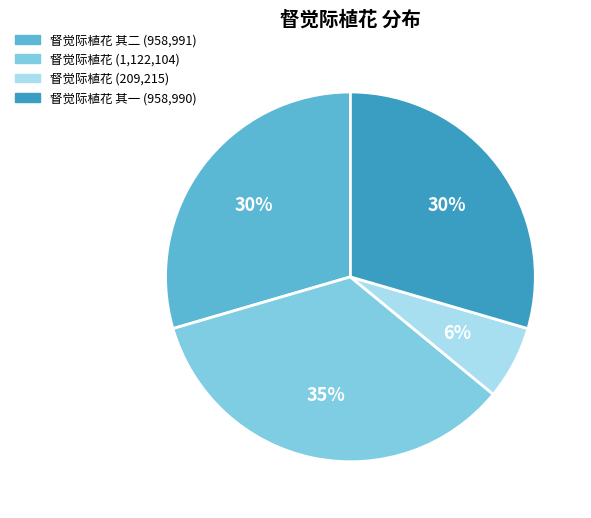

Combined, do 督觉际植花 其一 (958,990) and 督觉际植花 (1,122,104) account for over 50%?

Yes